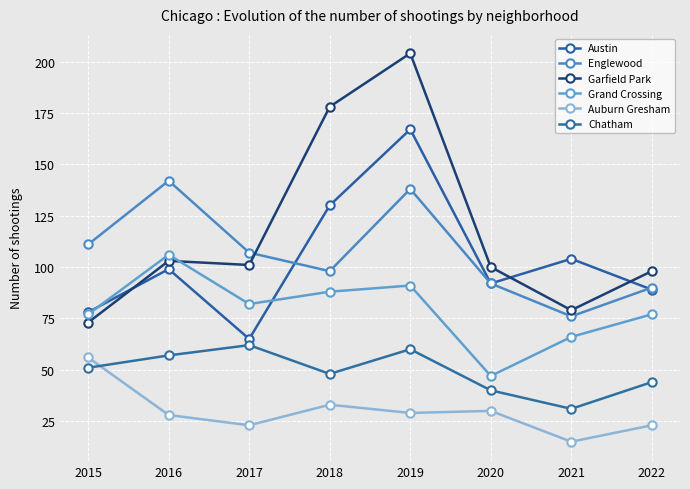

What is the greatest value displayed?

204